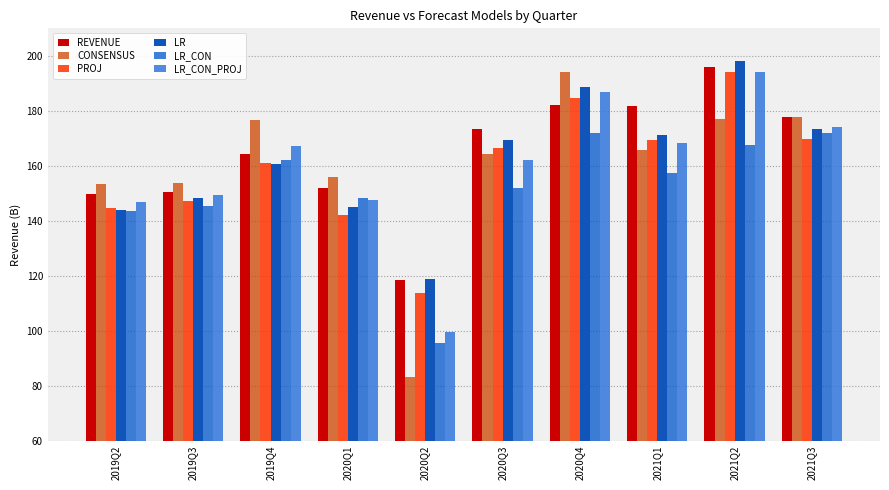

How many data points does each series have?

10